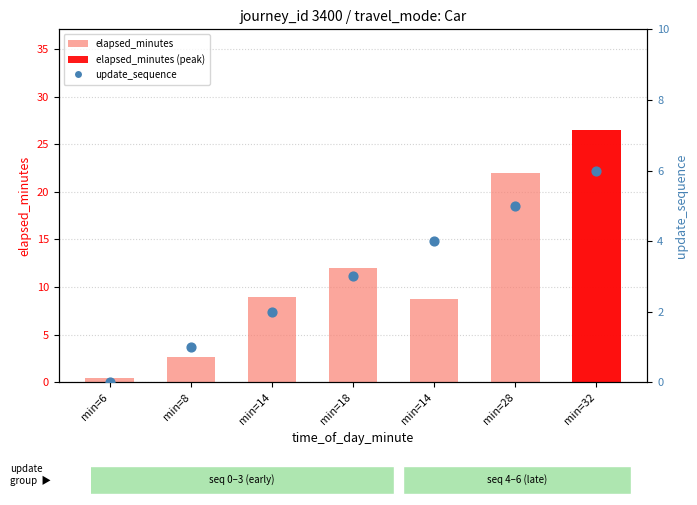

Which series contains the lowest Y value?

update_sequence